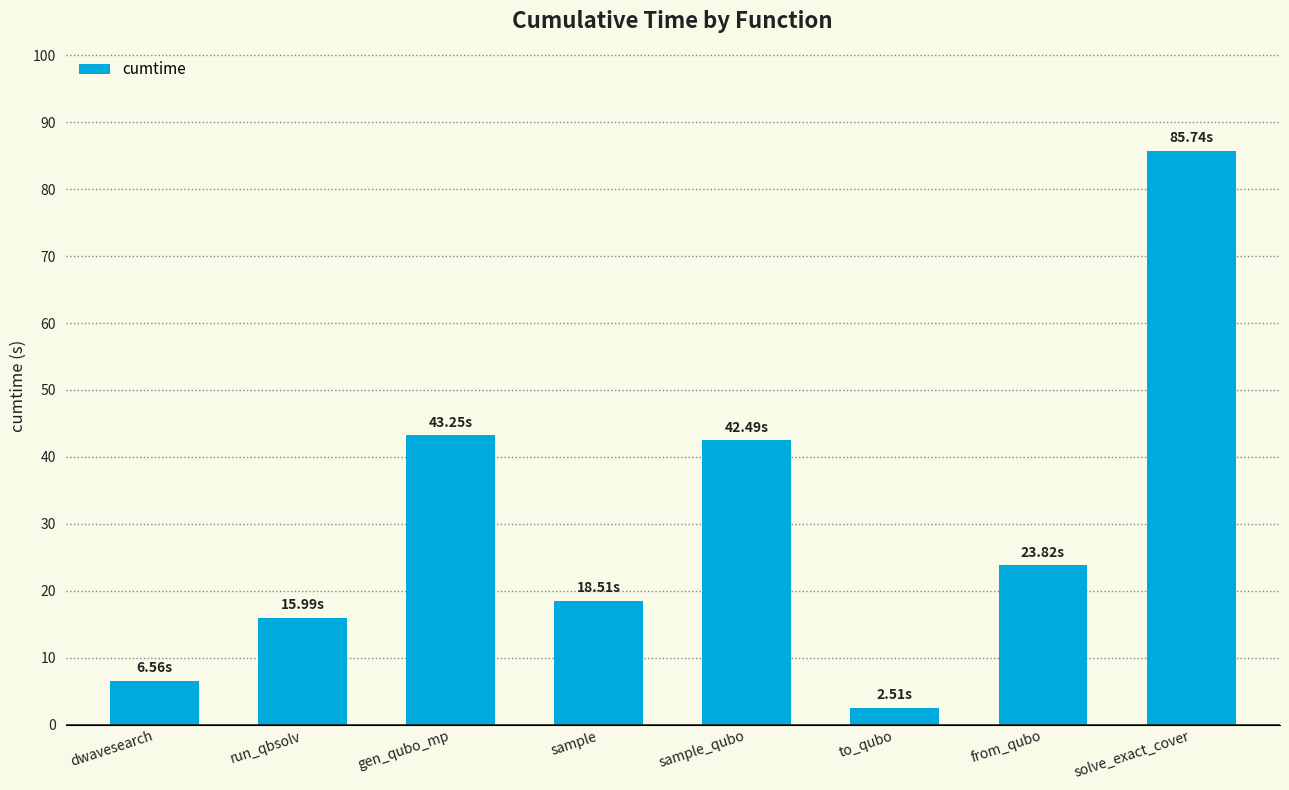

Which has a higher value, run_qbsolv or sample_qubo?

sample_qubo